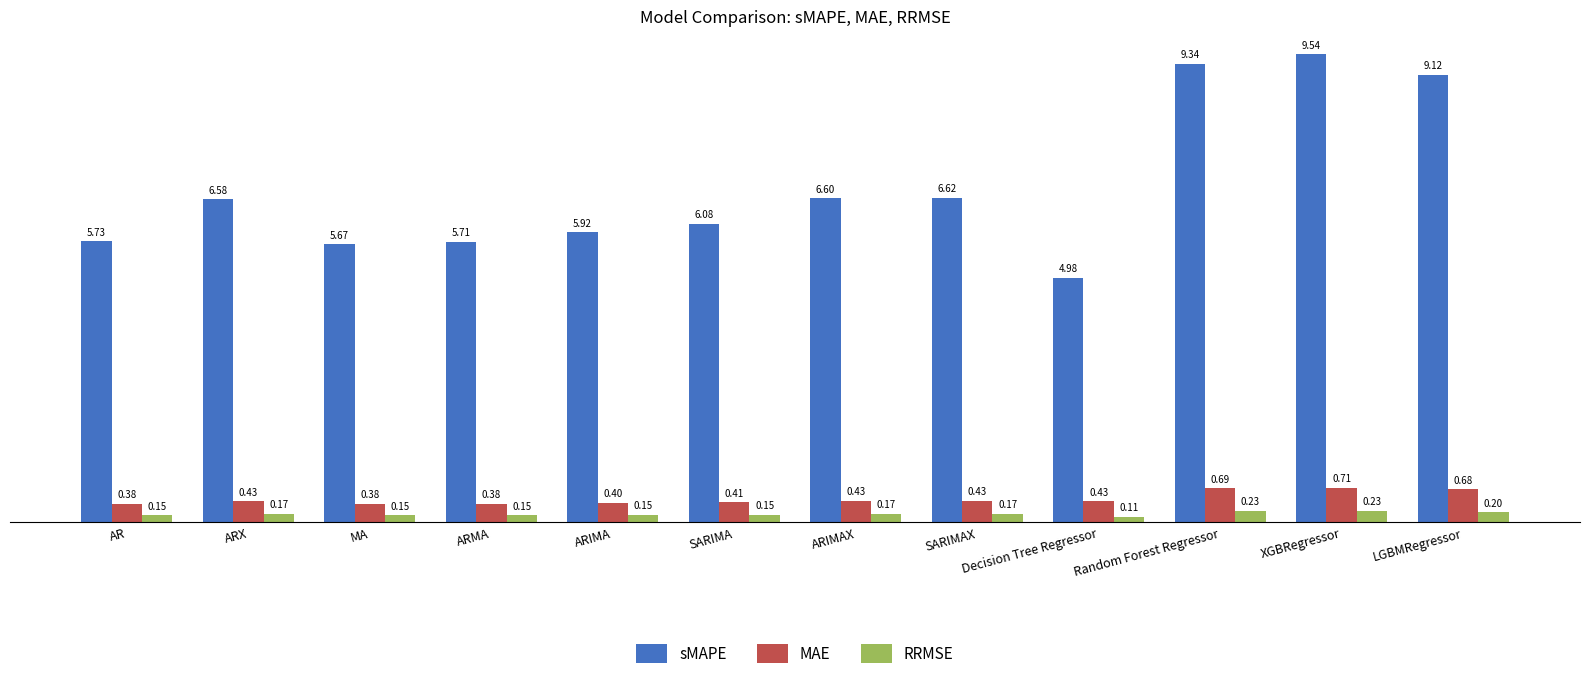

What is the sum of the MAE values at SARIMA and LGBMRegressor?

1.1